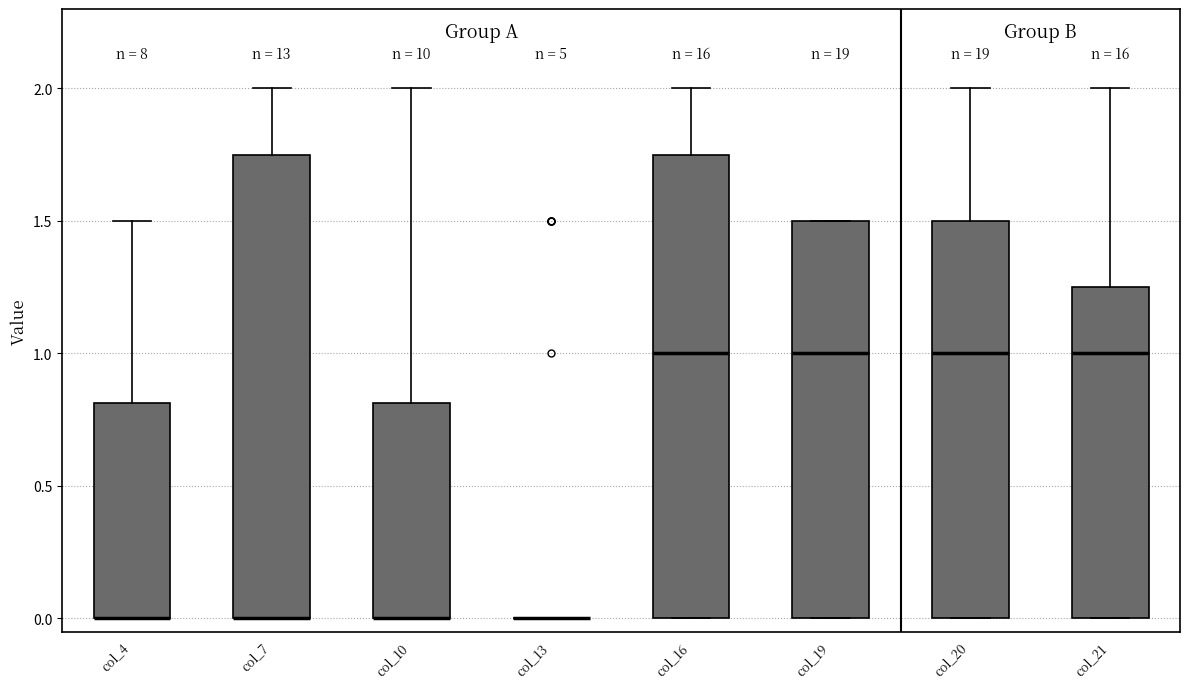

Where is the lower edge of the box for col_19 on the y-axis? The values are not printed on the chart, so give them approximately, as read against the axis.

0.00